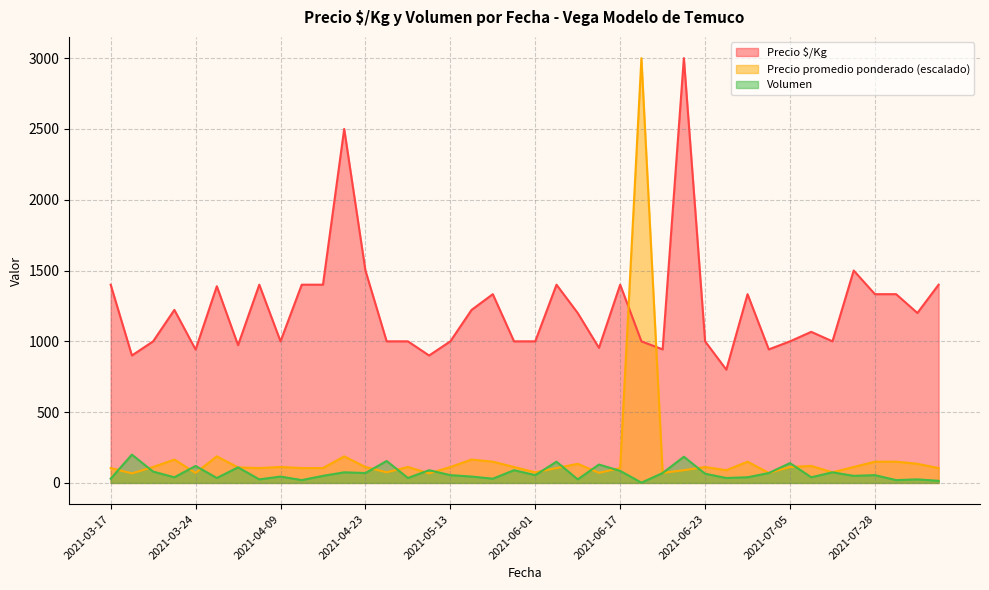

Where is the first local maximum for Precio $/Kg?

2021-03-23